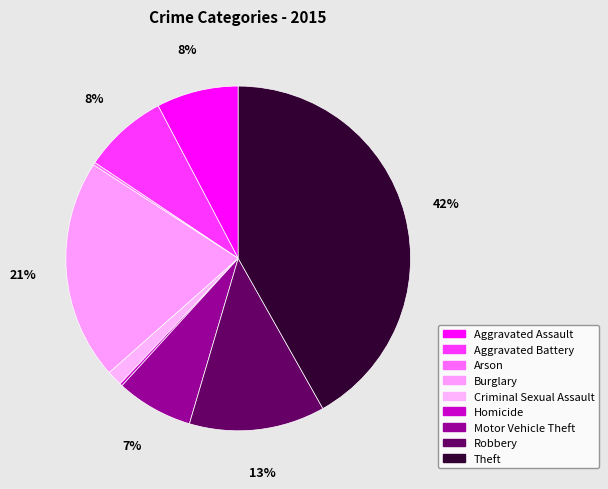

What percentage is the Motor Vehicle Theft slice, to the nearest percent?

7%